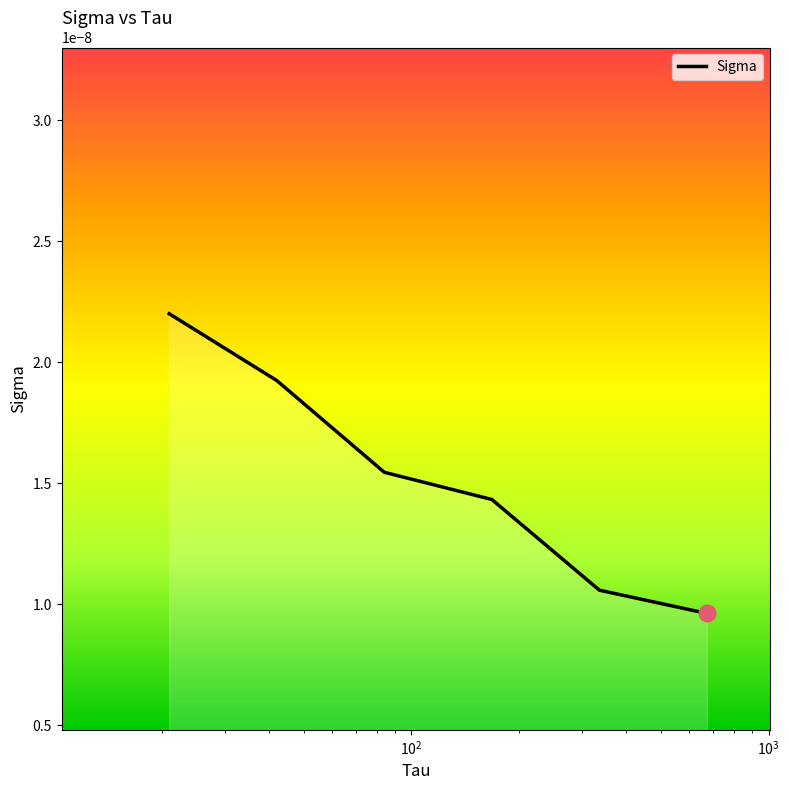

True or false: there are more than 2 points higher than both neighbors.

False